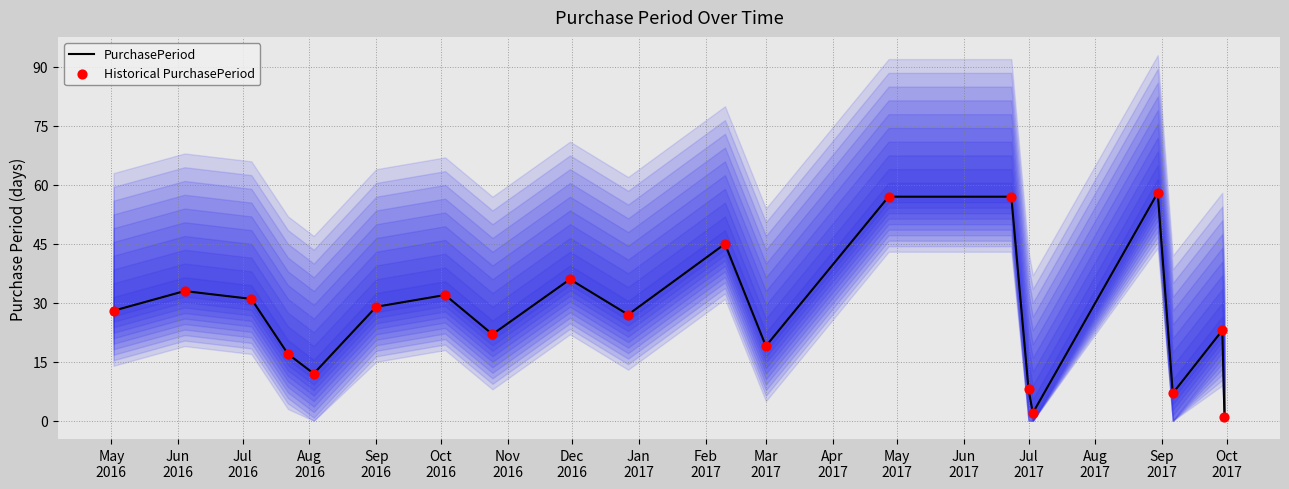

At how many categories does at least one series exceed 42?

4